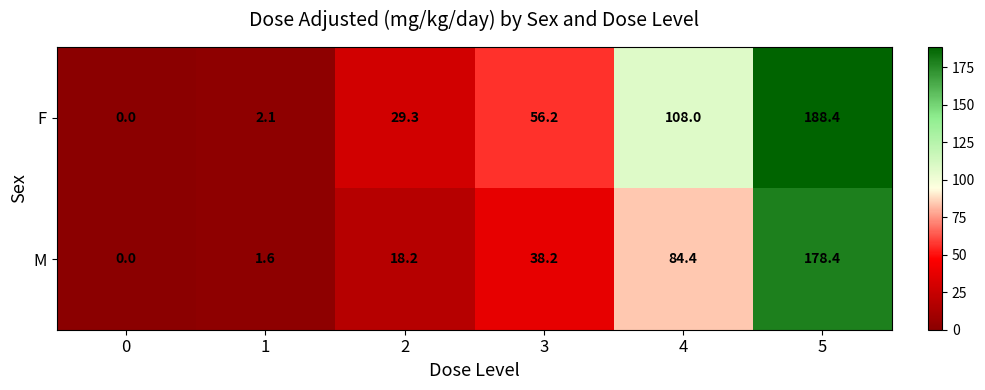

Rank the series at 2 from highest to lowest value.

F, M